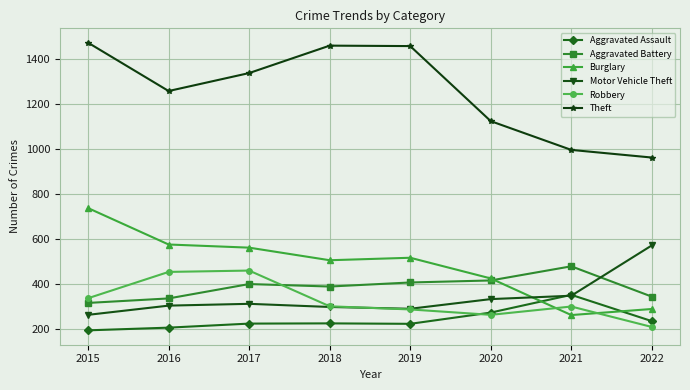

What are all the series names shown in the legend?

Aggravated Assault, Aggravated Battery, Burglary, Motor Vehicle Theft, Robbery, Theft